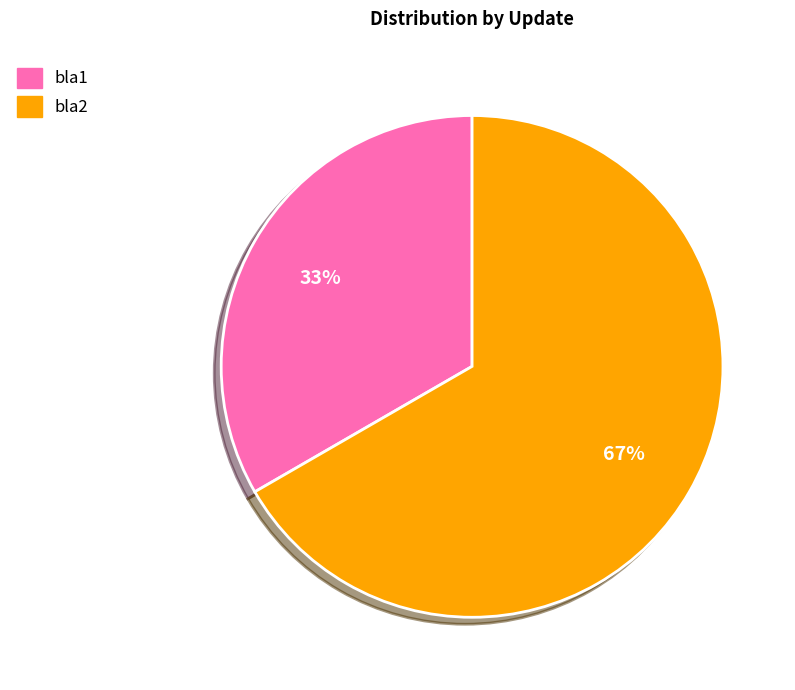

What is the ratio of the value at bla2 to the value at bla1?

2.0